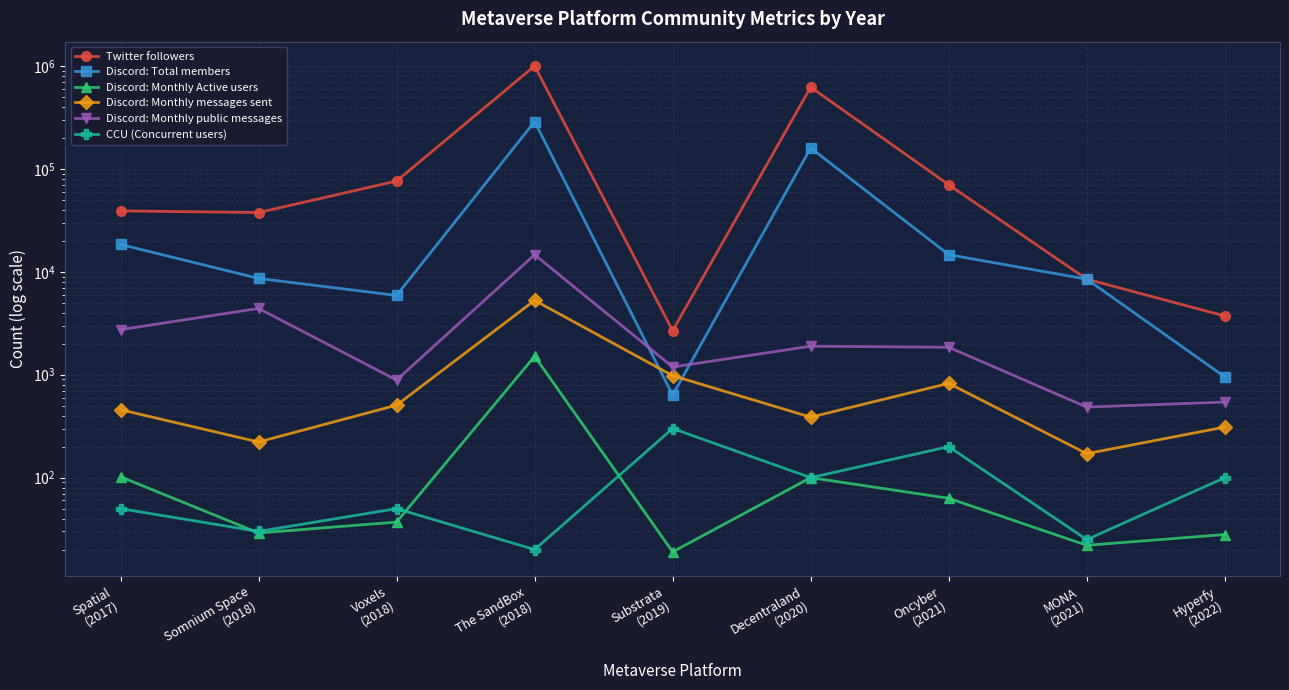

What is the sum of the Discord: Monthly messages sent values at Voxels
(2018) and MONA
(2021)?

677